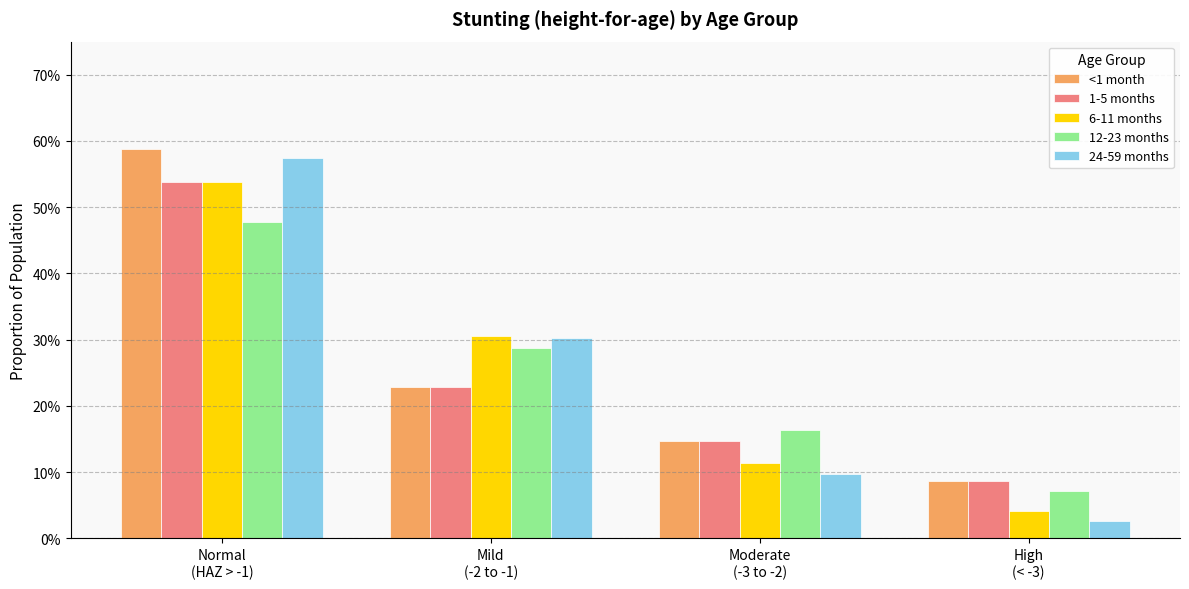

At which category is the sum across all series the highest?

Normal
(HAZ > -1)